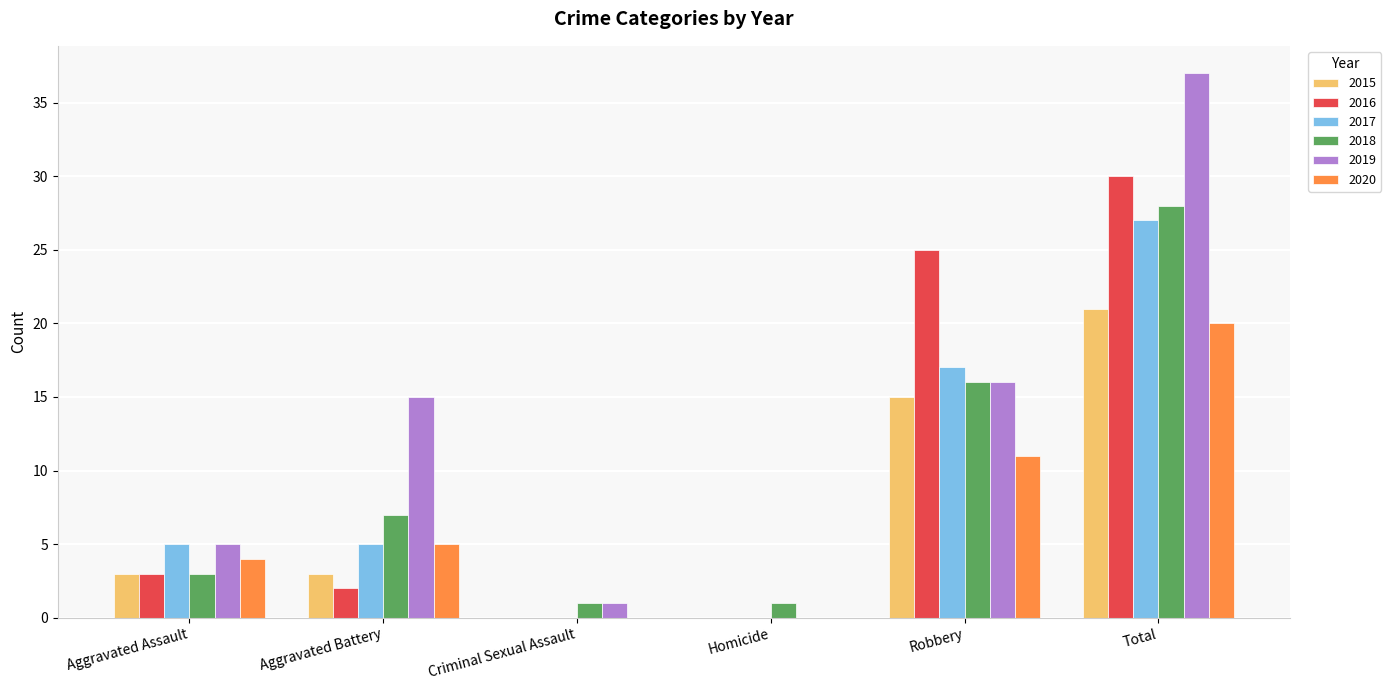

What is the sum of all 2015 values?

42